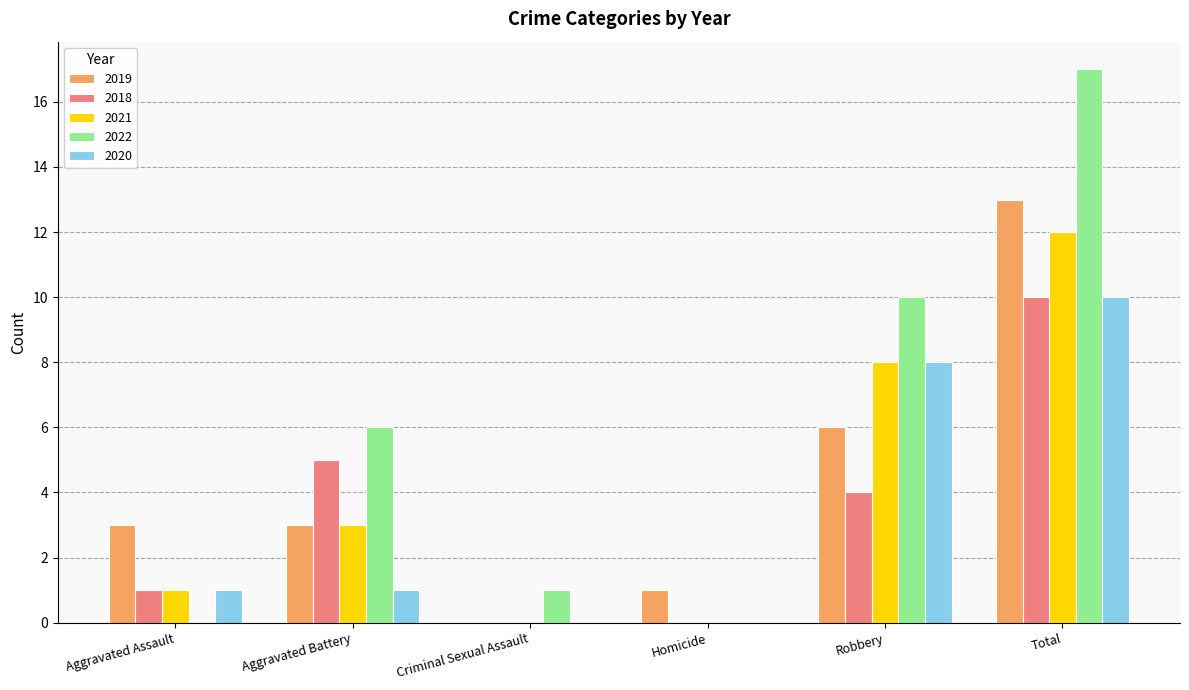

What is the maximum value shown in the chart?

17